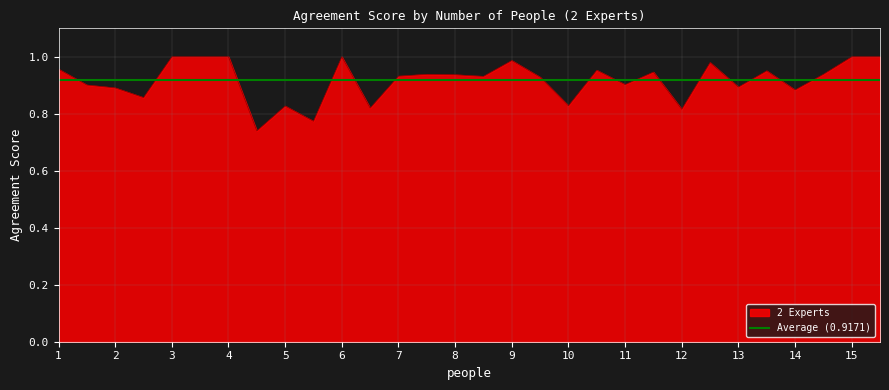

List the labels in order of value, largest first.

3, 3, 4, 6, 15, 15, 9, 12, 1, 10, 13, 11, 7, 14, 8, 7, 8, 9, 11, 1, 13, 2, 14, 2, 10, 5, 6, 12, 5, 4